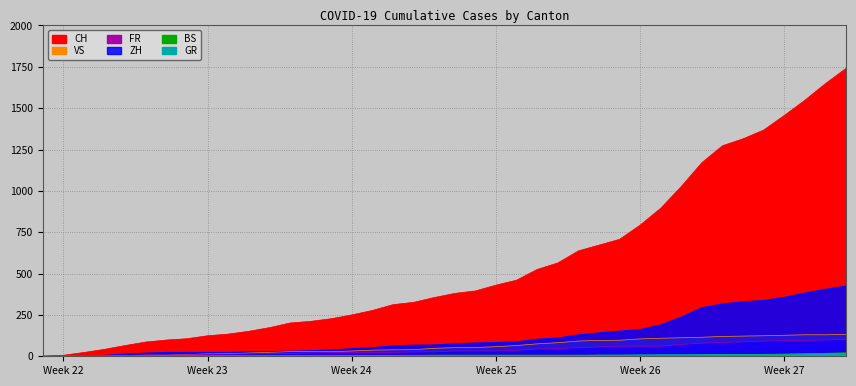

True or false: ZH and FR cross at least once.

False